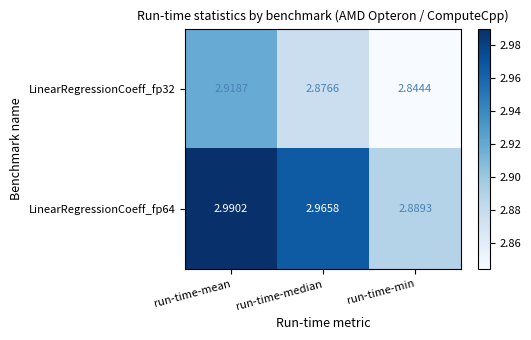

Rank the series at run-time-mean from lowest to highest value.

LinearRegressionCoeff_fp32, LinearRegressionCoeff_fp64